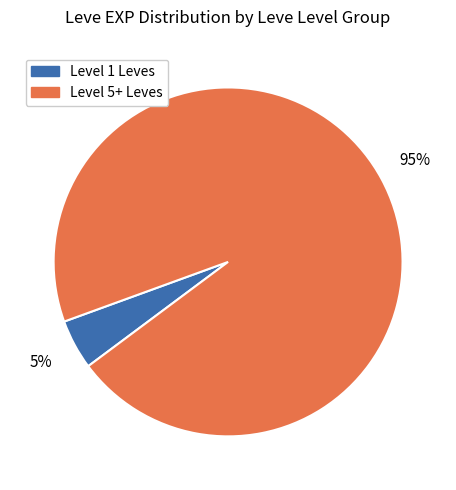

Is there a majority slice in this chart?

Yes